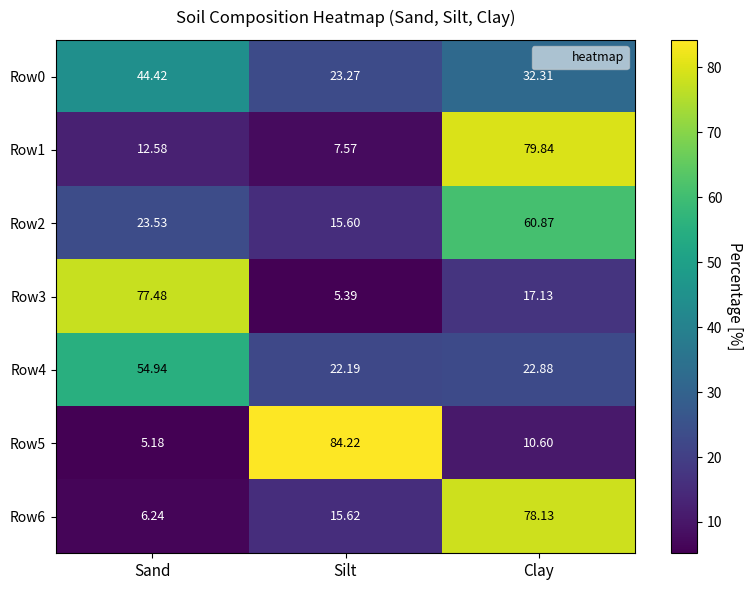

At which category is the sum across all series the highest?

Clay